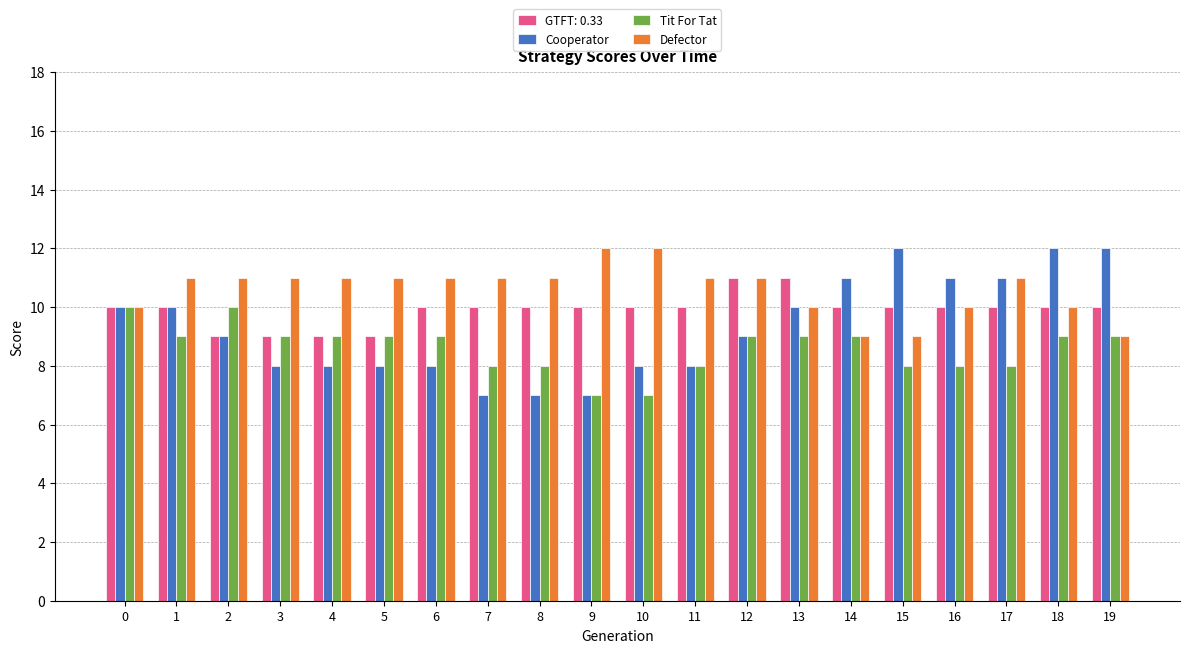

Is the value of Defector at 15 greater than the value of Cooperator at 16?

No